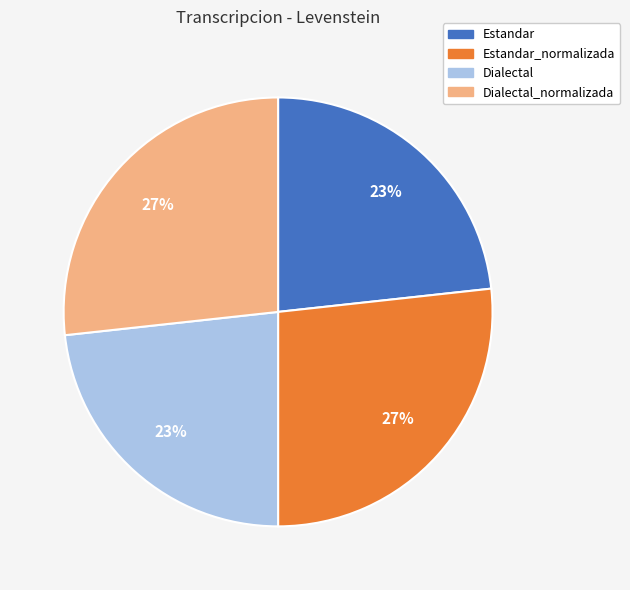

To the nearest percent, what is the average slice percentage?

25%